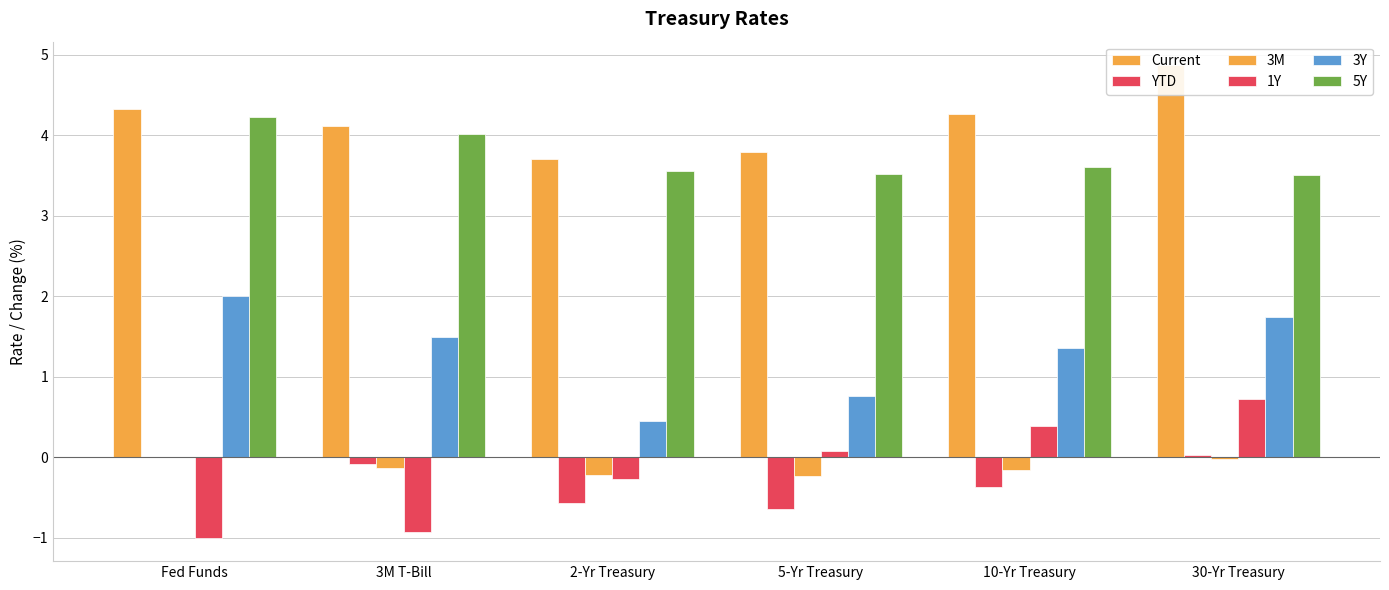

Reading left to right, what are all the values shown in this chart?

Current: Fed Funds=4.3	3M T-Bill=4.1	2-Yr Treasury=3.7	5-Yr Treasury=3.8	10-Yr Treasury=4.3	30-Yr Treasury=4.9
YTD: Fed Funds=0.0	3M T-Bill=-0.1	2-Yr Treasury=-0.6	5-Yr Treasury=-0.6	10-Yr Treasury=-0.4	30-Yr Treasury=0.0
3M: Fed Funds=0.0	3M T-Bill=-0.1	2-Yr Treasury=-0.2	5-Yr Treasury=-0.2	10-Yr Treasury=-0.2	30-Yr Treasury=-0.0
1Y: Fed Funds=-1.0	3M T-Bill=-0.9	2-Yr Treasury=-0.3	5-Yr Treasury=0.1	10-Yr Treasury=0.4	30-Yr Treasury=0.7
3Y: Fed Funds=2.0	3M T-Bill=1.5	2-Yr Treasury=0.5	5-Yr Treasury=0.8	10-Yr Treasury=1.4	30-Yr Treasury=1.7
5Y: Fed Funds=4.2	3M T-Bill=4.0	2-Yr Treasury=3.6	5-Yr Treasury=3.5	10-Yr Treasury=3.6	30-Yr Treasury=3.5